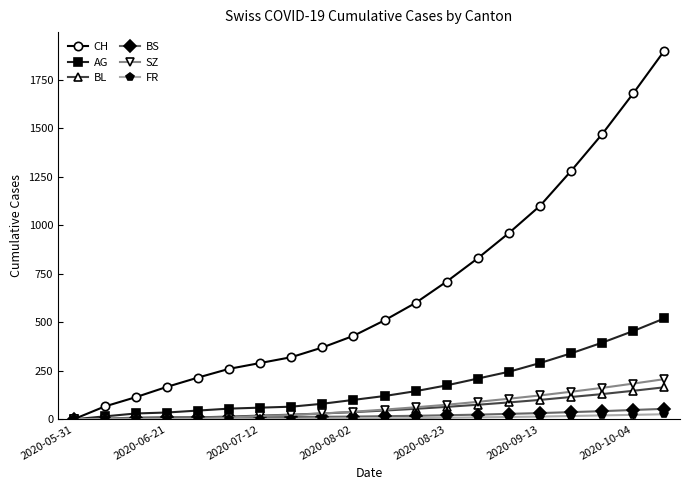

What are all the series names shown in the legend?

CH, AG, BL, BS, SZ, FR